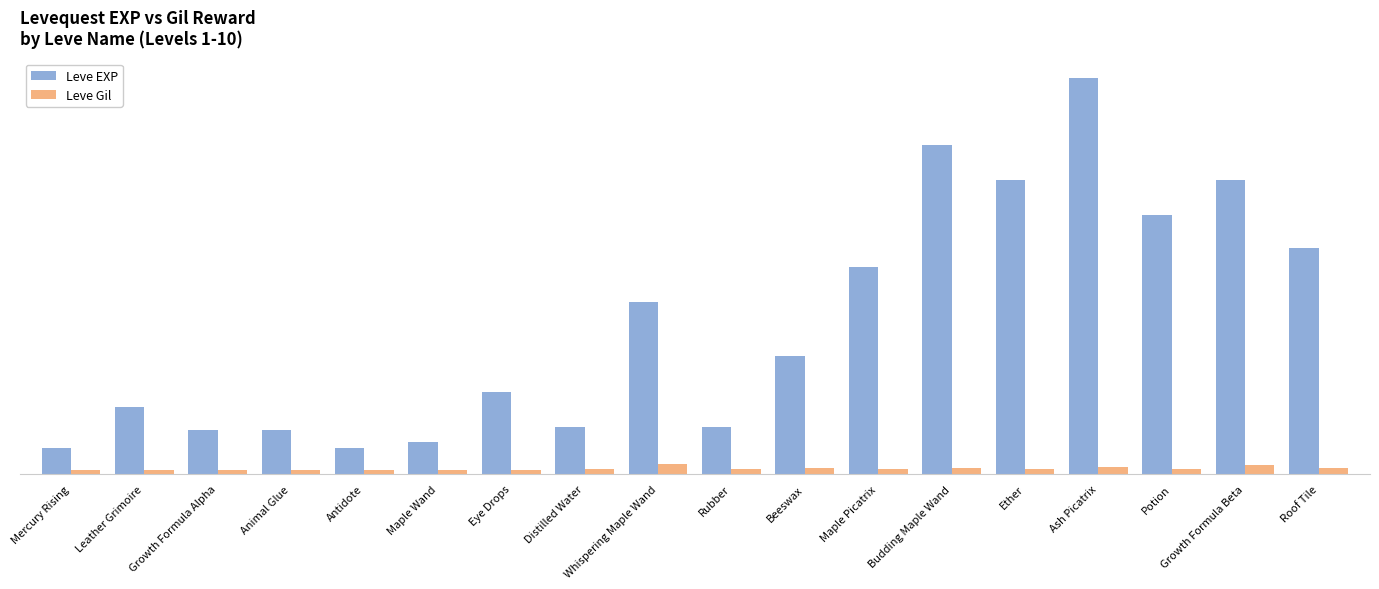

Is the value of Leve EXP at Potion greater than the value of Leve Gil at Ether?

Yes